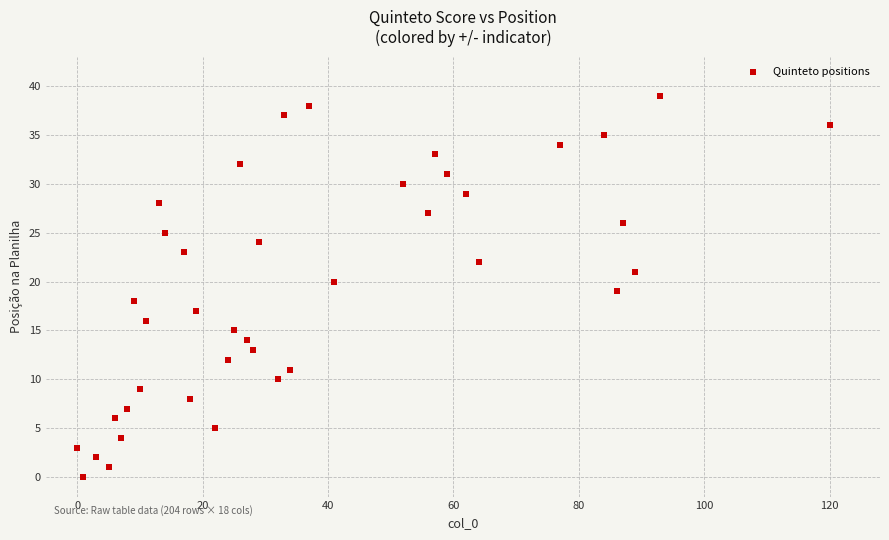

What is the range of X values (max minus min)?

120